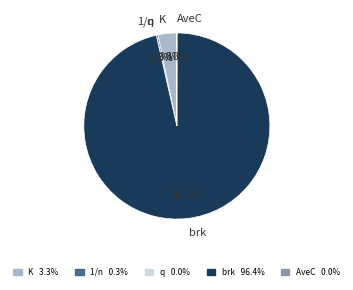

What percentage is the brk slice, to the nearest percent?

96%